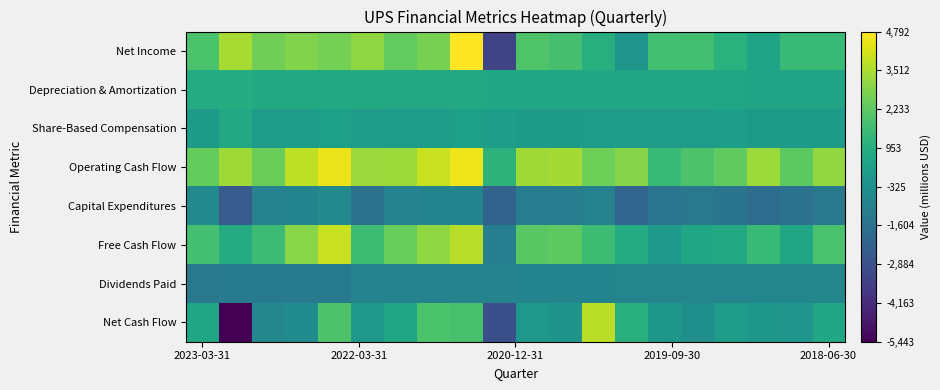

Which series has the widest spread of values?

Net Cash Flow